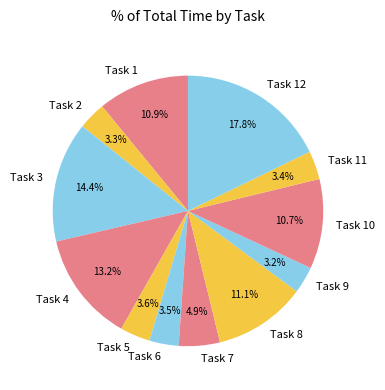

Which slice is the largest?

Task 12